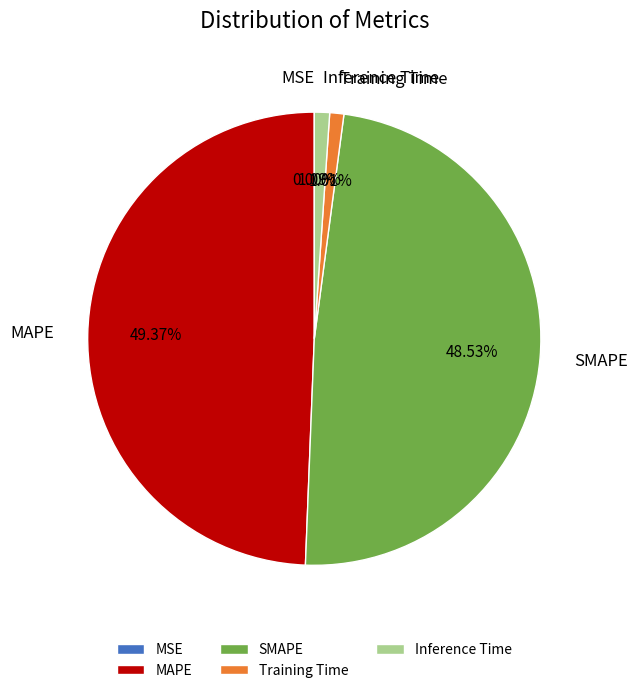

To the nearest percent, what percentage of the pie is Training Time?

1%